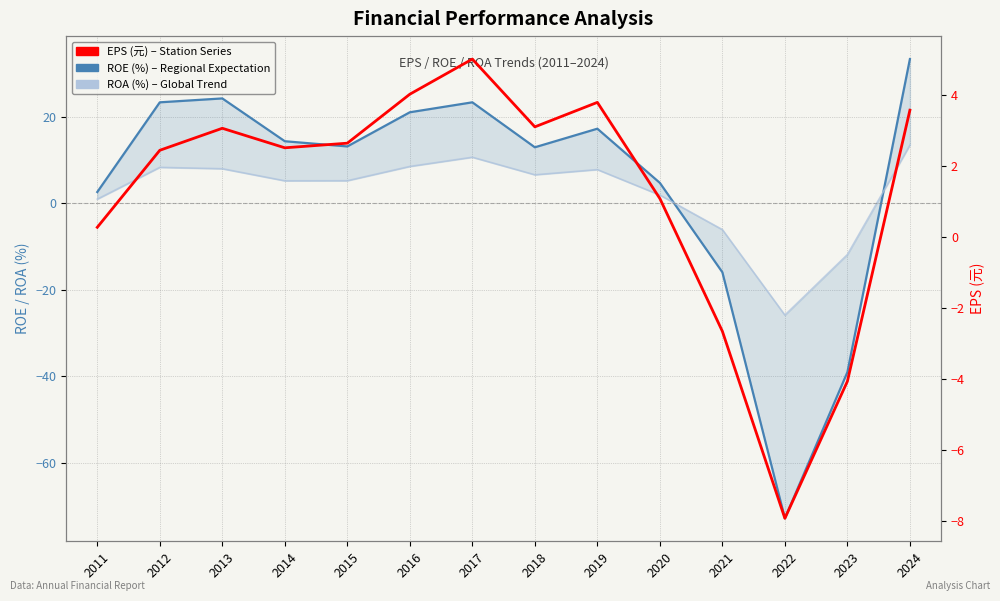

How many data points does each series have?

14